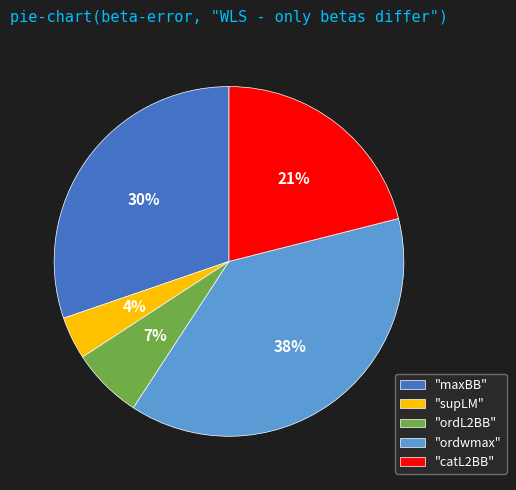

To the nearest percent, what is the average slice percentage?

20%